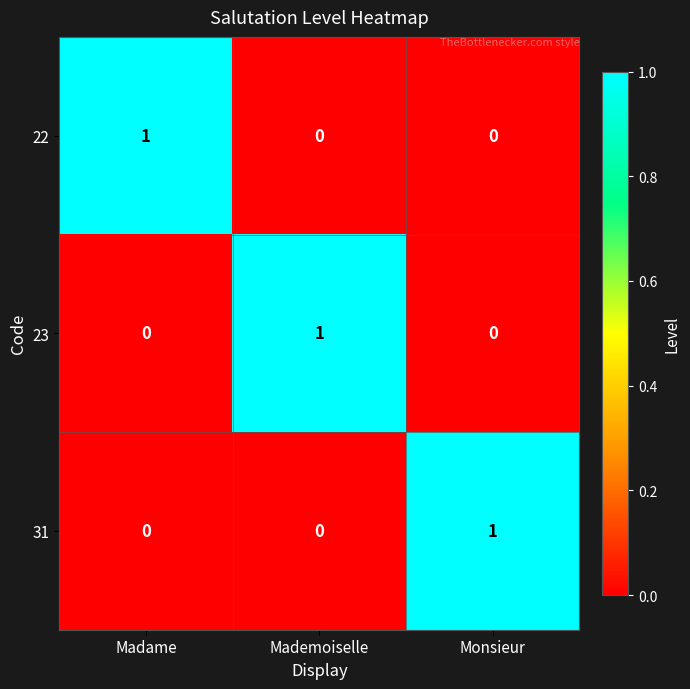

At how many categories does at least one series exceed 0?

3